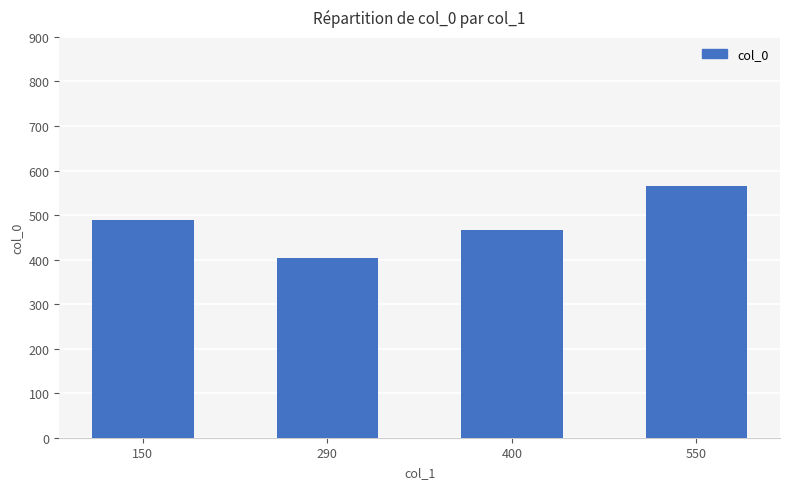

True or false: the data shows 488.0 at 150.

True